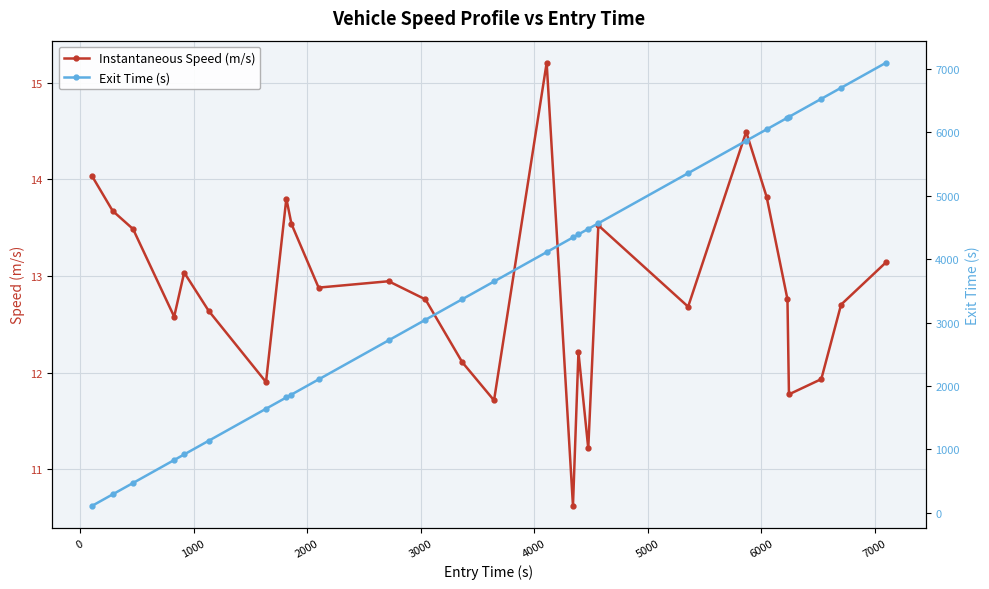

What is the value of the Instantaneous Speed (m/s) point at the 17th from the left?

12.2